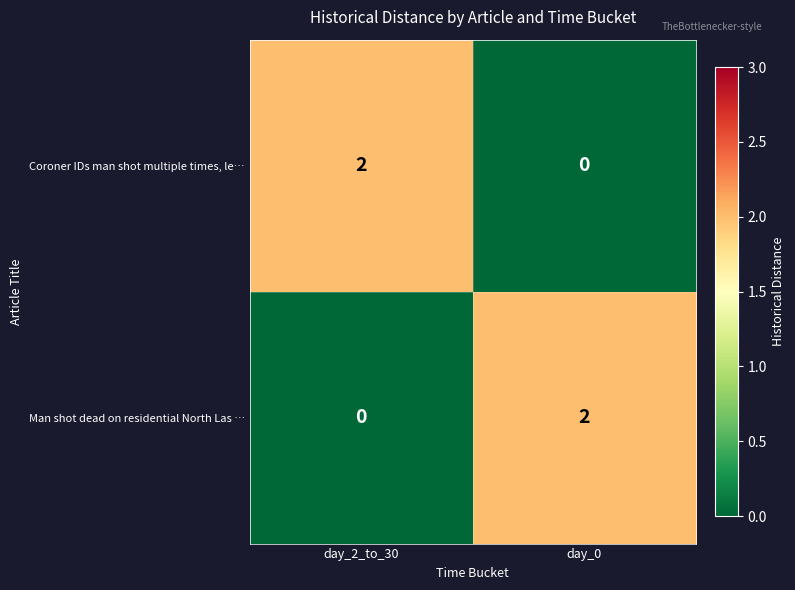

Rank the series at day_2_to_30 from lowest to highest value.

Man shot dead on residential North Las …, Coroner IDs man shot multiple times, le…